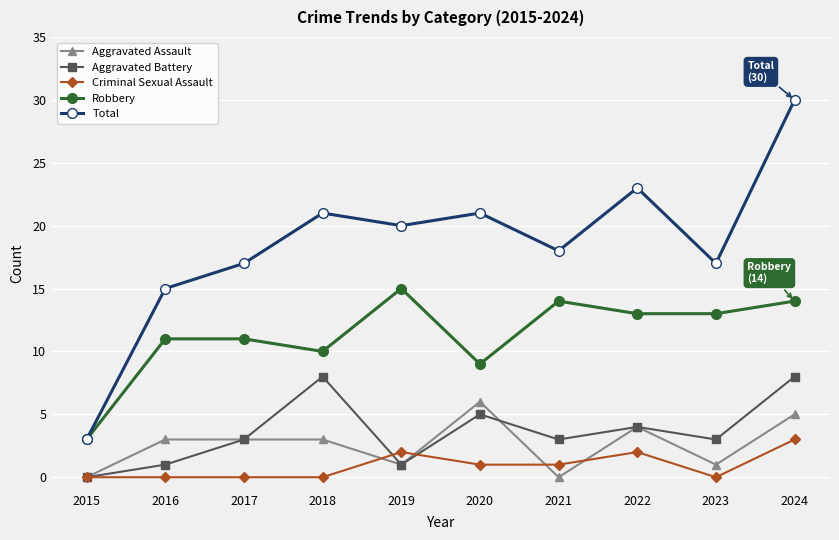

What is the greatest value displayed?

30